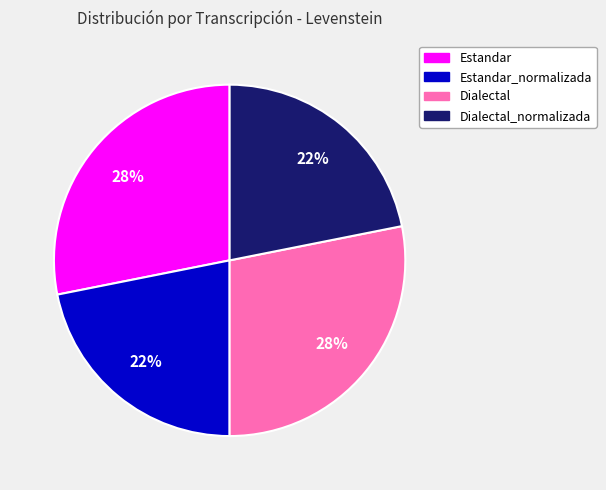

Does any single category account for the majority?

No